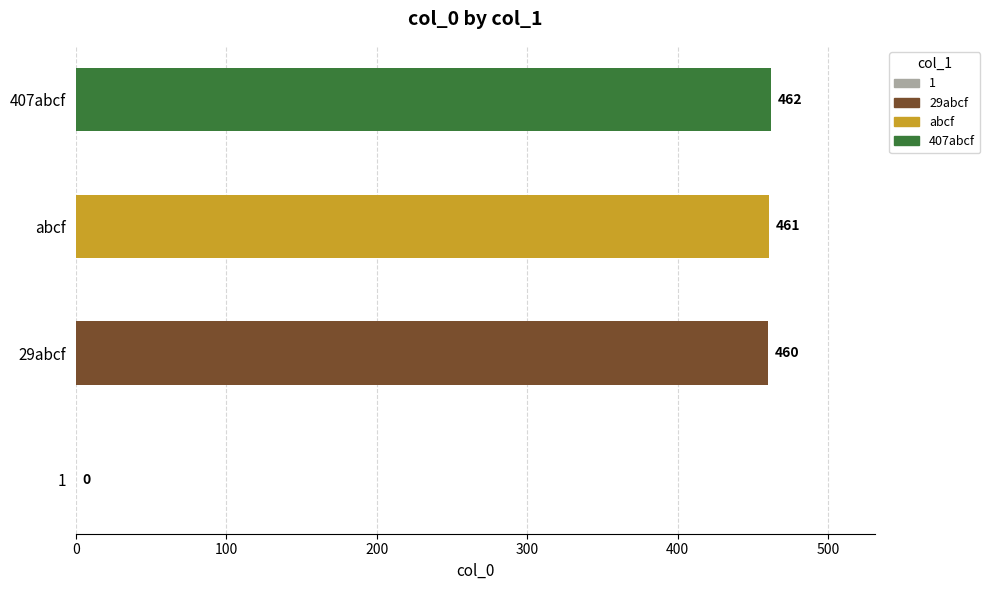

Does the chart contain any negative values?

No